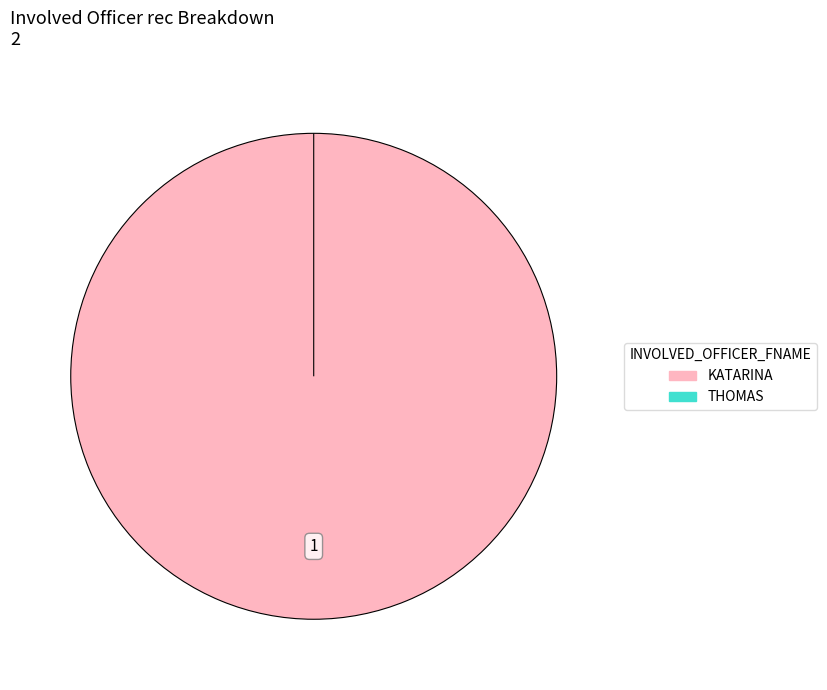

Which category has the biggest portion of the pie?

KATARINA